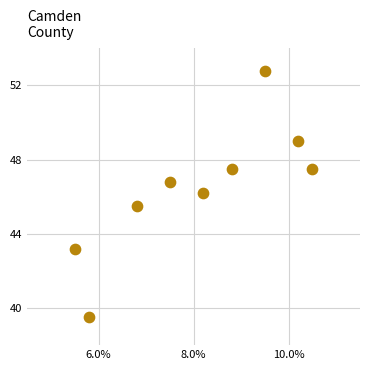

What is the average Y value?

46.4